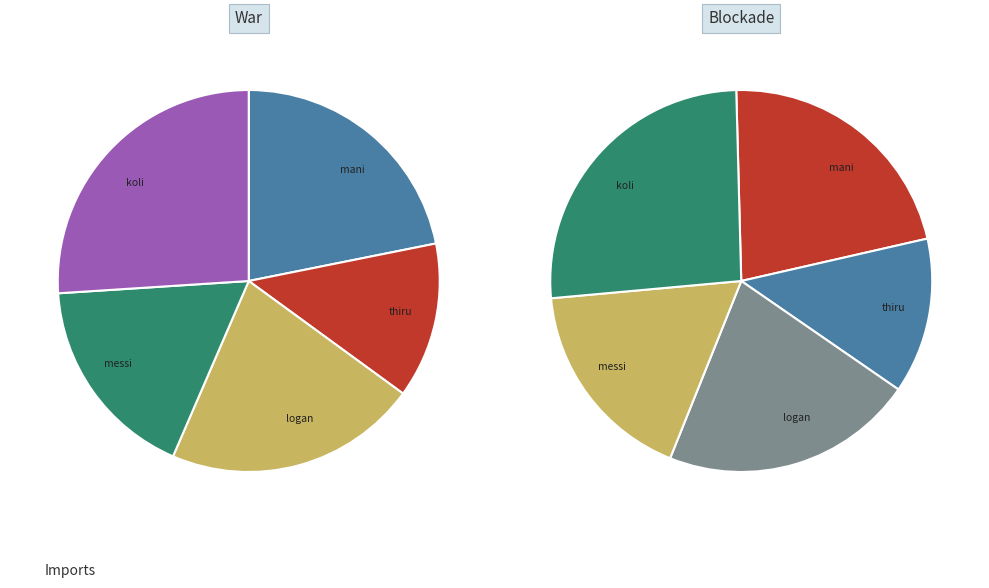

To the nearest percent, what portion does koli represent?

26%